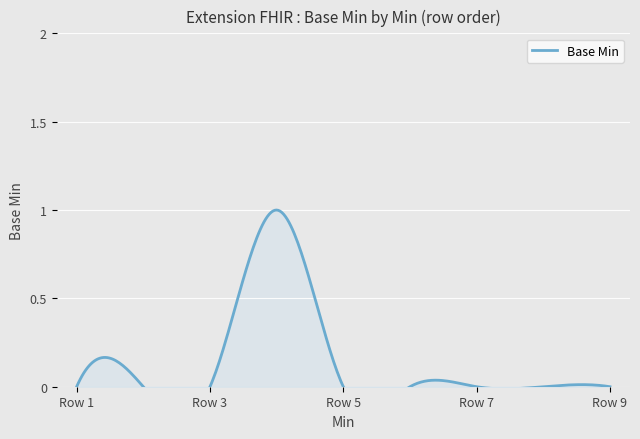

True or false: there are more than 1 points higher than both neighbors.

False